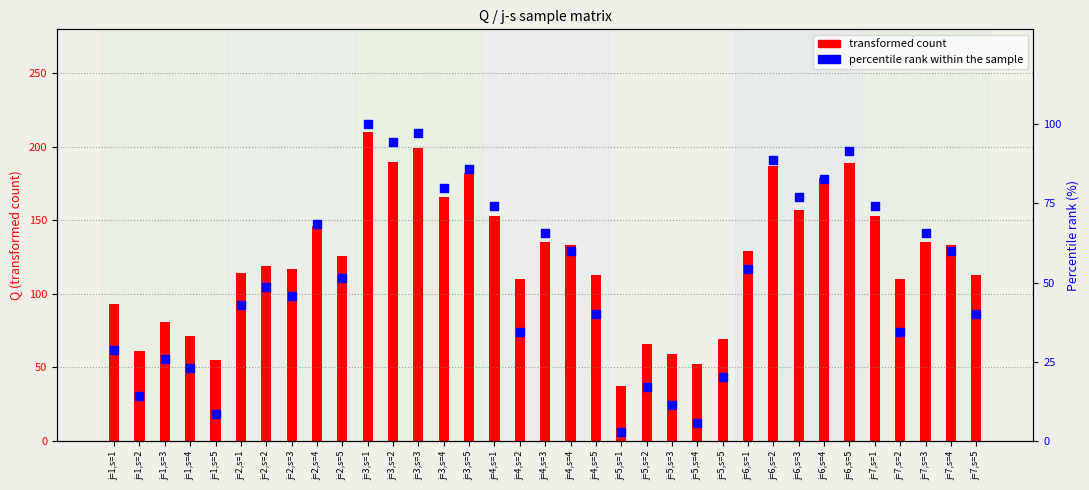

Which has a higher value, j=3,s=1 or j=7,s=5?

j=3,s=1